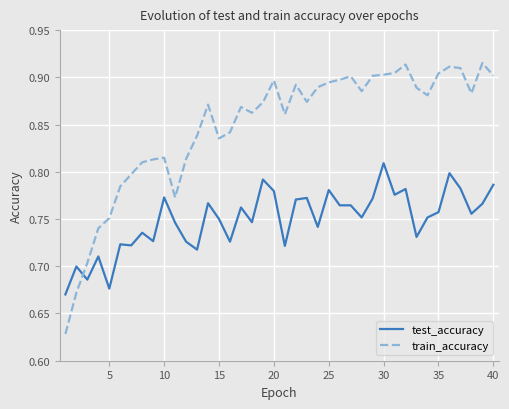

At how many categories does at least one series exceed 0?

40